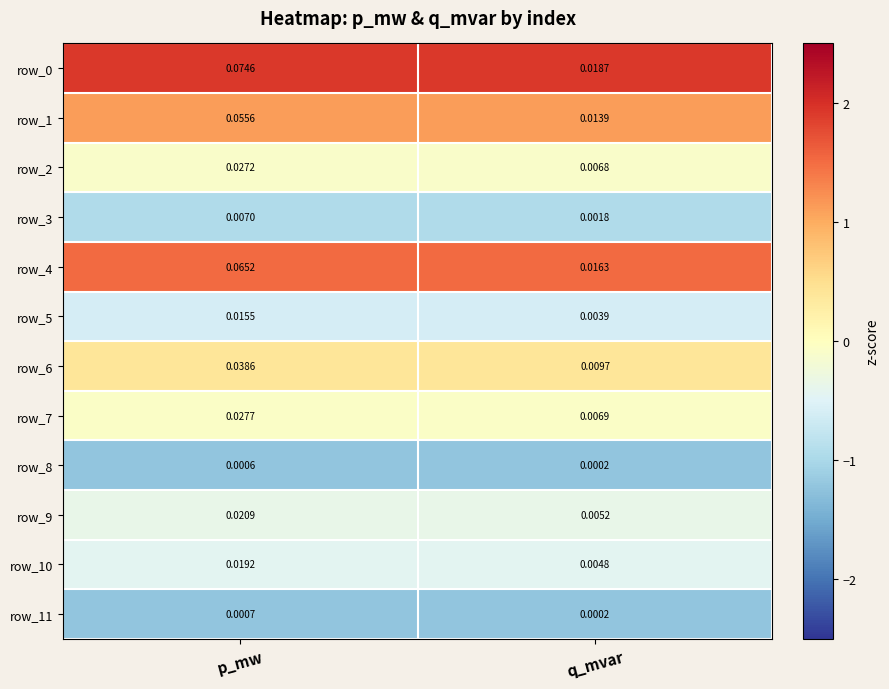

Is the value of row_6 at q_mvar greater than the value of row_5 at q_mvar?

Yes